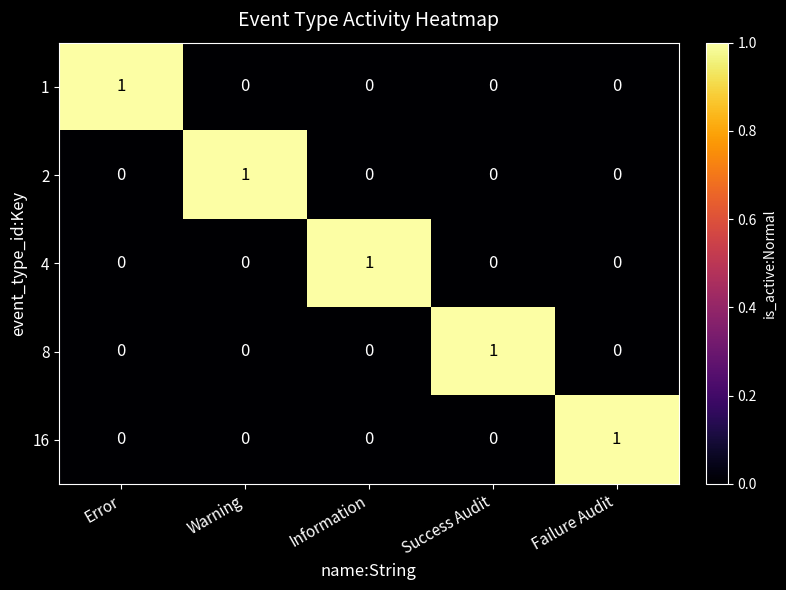

Is the value of 1 at Error greater than the value of 4 at Failure Audit?

Yes